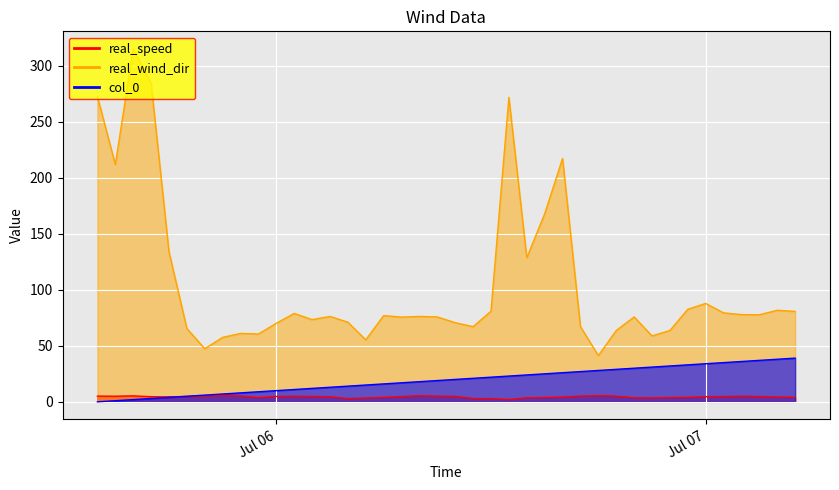

Reading left to right, list all the values displayed in this chart.

real_speed: 5.1	5.0	5.3	4.6	4.5	4.7	5.2	5.7	5.2	3.8	4.8	4.9	4.8	4.5	2.9	3.4	4.0	4.7	5.4	5.1	4.8	3.0	2.9	2.0	3.6	3.8	4.3	5.1	5.5	5.0	3.6	3.5	3.8	4.0	4.6	4.7	5.0	4.7	4.3	4.1
real_wind_dir: 272.4	211.7	314.8	284.3	133.9	65.4	47.4	57.5	61.0	60.5	70.1	78.9	73.3	76.2	71.0	55.3	76.9	75.6	76.2	75.7	70.6	67.0	80.9	271.6	128.5	167.8	217.2	67.1	41.3	63.6	75.7	58.8	63.6	82.6	87.8	79.4	77.8	77.7	81.7	80.7
col_0: 0.0	1.0	2.0	3.0	4.0	5.0	6.0	7.0	8.0	9.0	10.0	11.0	12.0	13.0	14.0	15.0	16.0	17.0	18.0	19.0	20.0	21.0	22.0	23.0	24.0	25.0	26.0	27.0	28.0	29.0	30.0	31.0	32.0	33.0	34.0	35.0	36.0	37.0	38.0	39.0